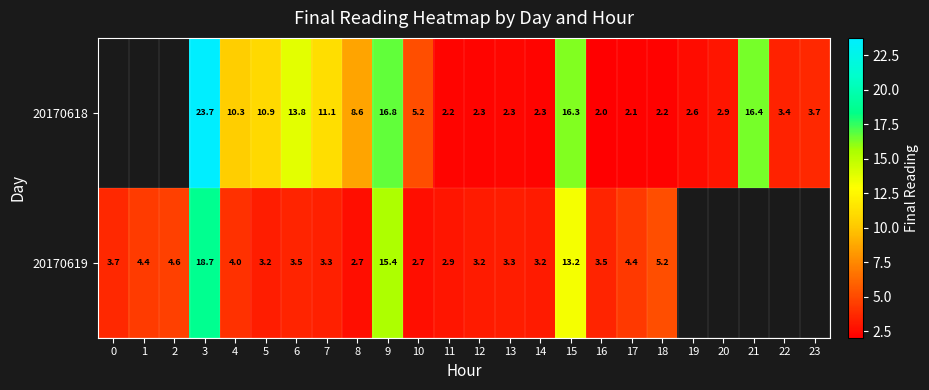

Is the value of 20170619 at 9 greater than the value of 20170618 at 3?

No